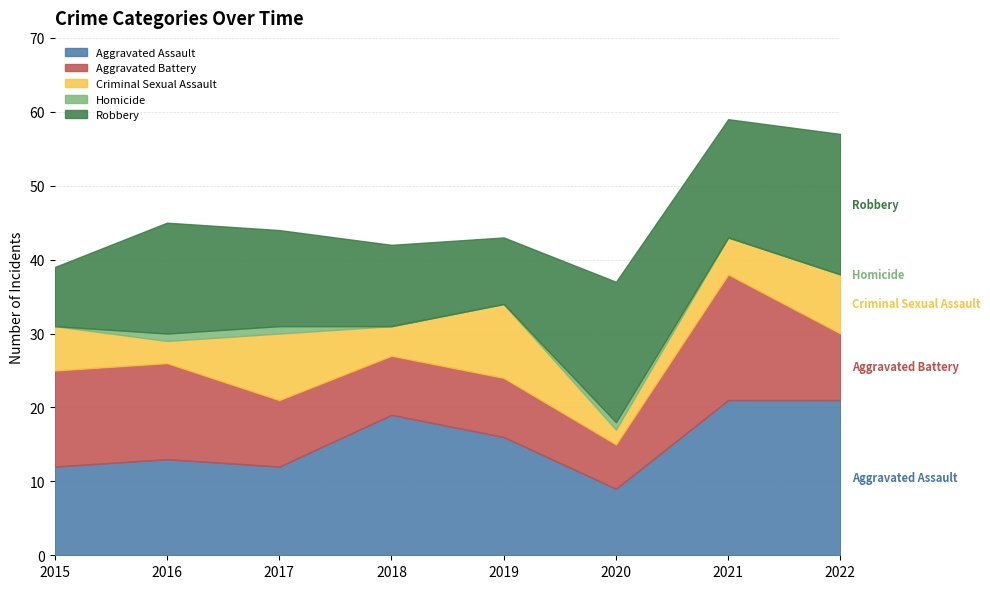

True or false: Aggravated Battery has a value of 9 at 2017.

True